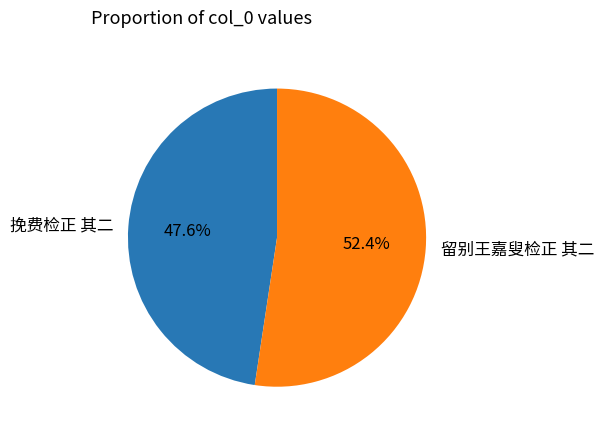

How many slices are in this pie chart?

2